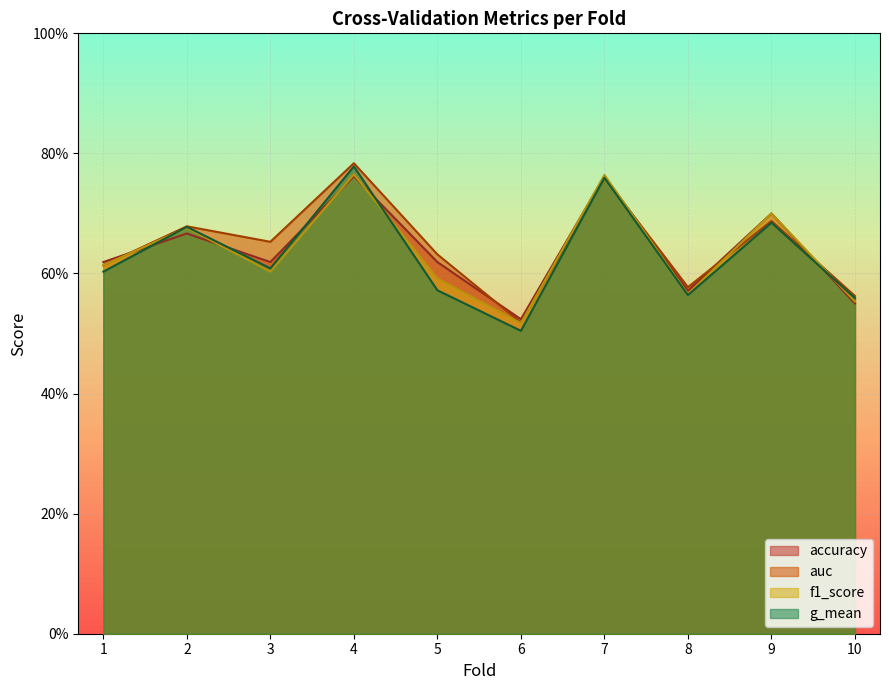

What is the value of the g_mean point at the 3rd from the left?

0.6